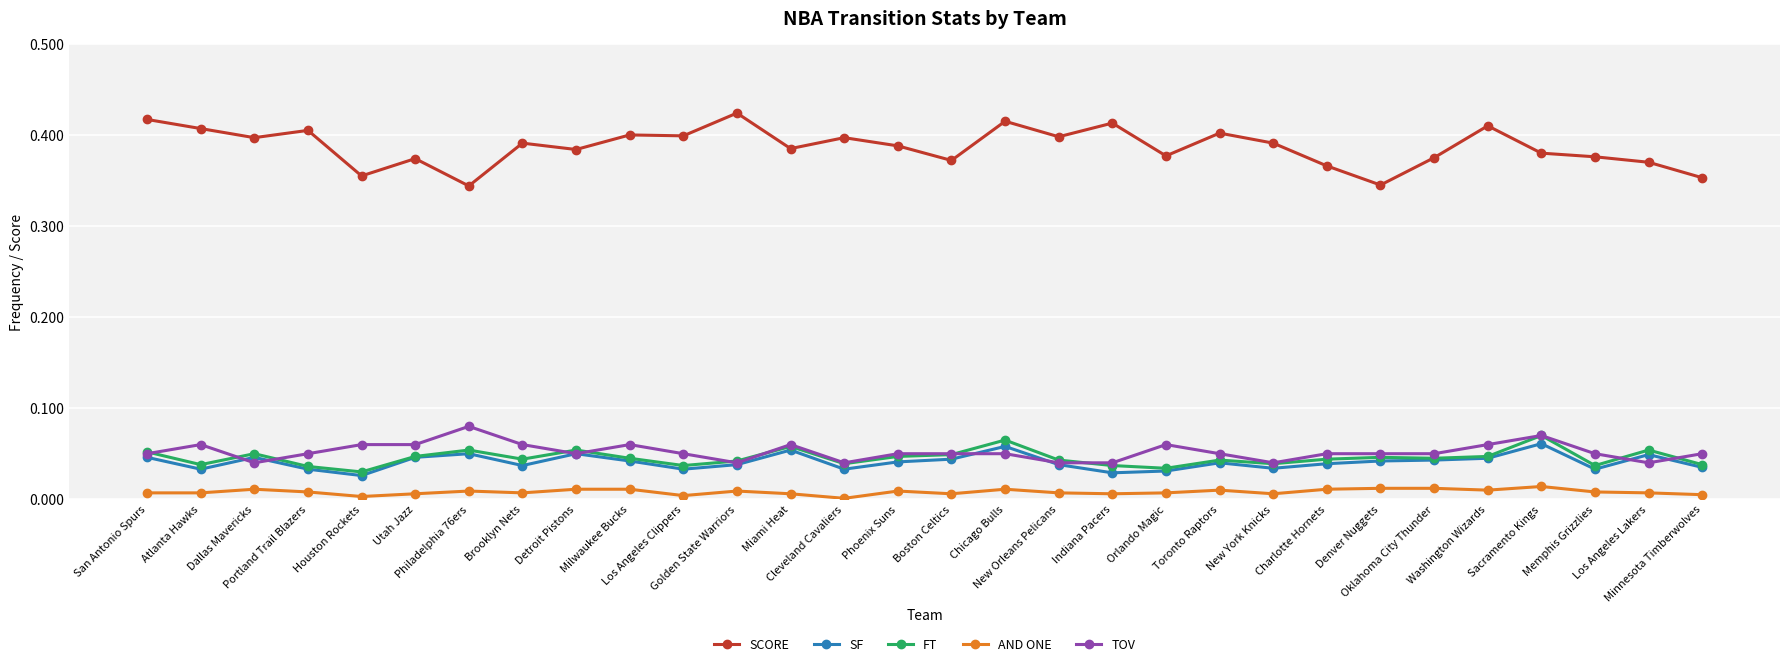

What are all the series names shown in the legend?

SCORE, SF, FT, AND ONE, TOV